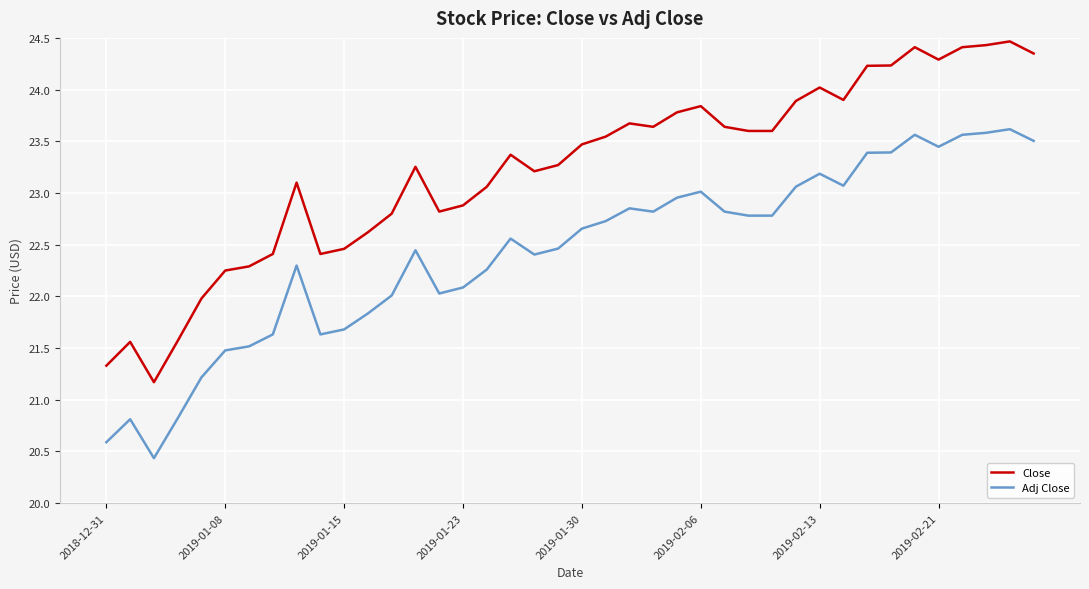

Which series has the largest range (max minus min)?

Close